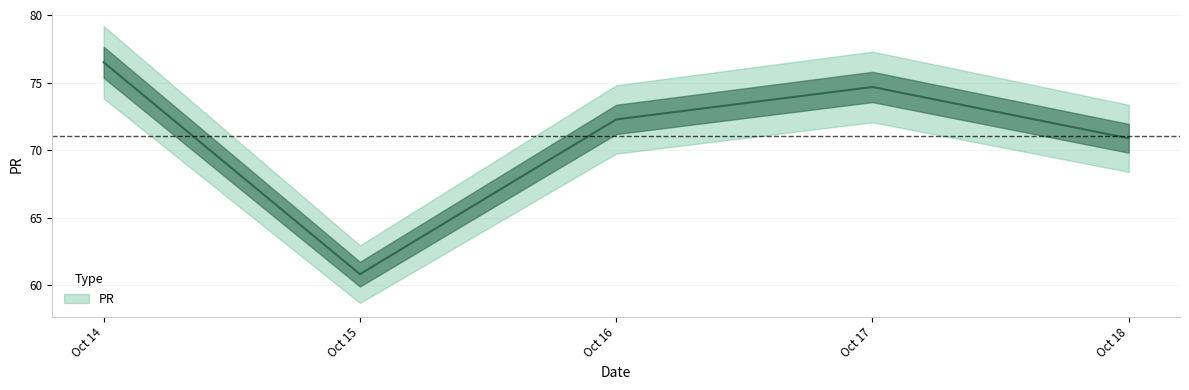

How many values exceed 72?

3